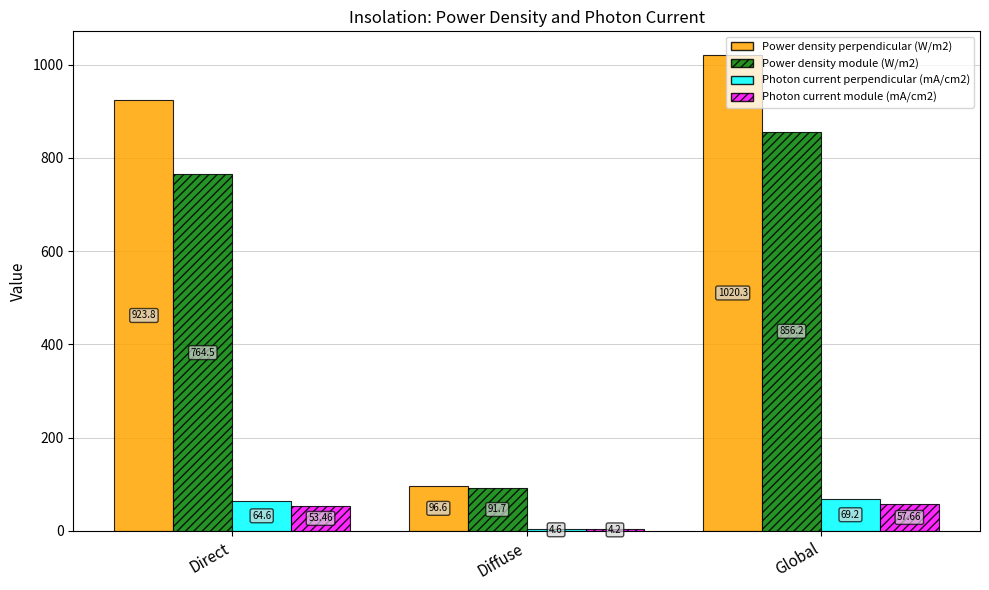

How many bars are there in each group?

4